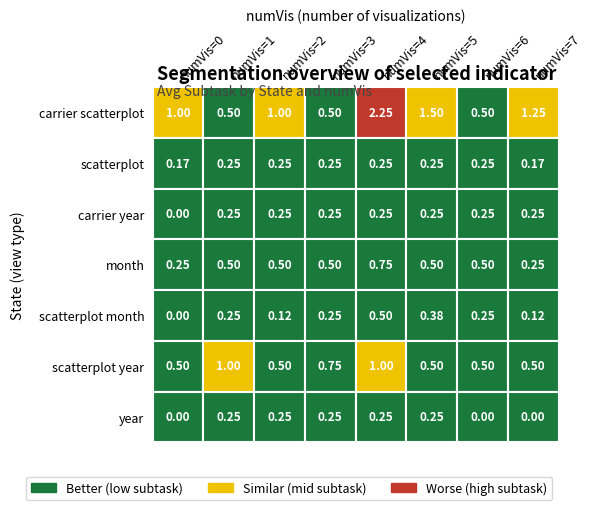

Which series has the largest total across all categories?

carrier scatterplot